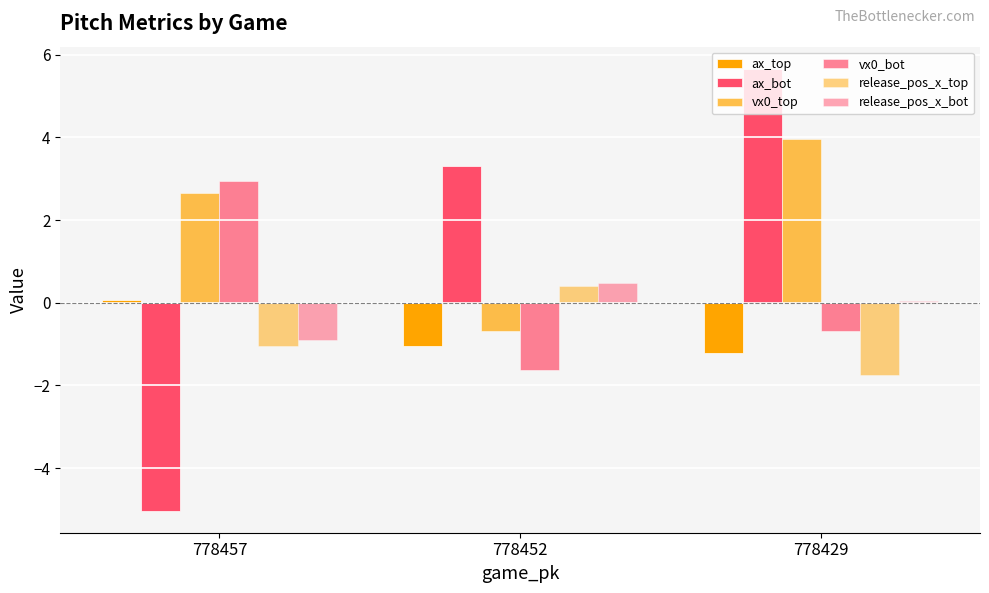

How many data points in vx0_bot are above 0?

1